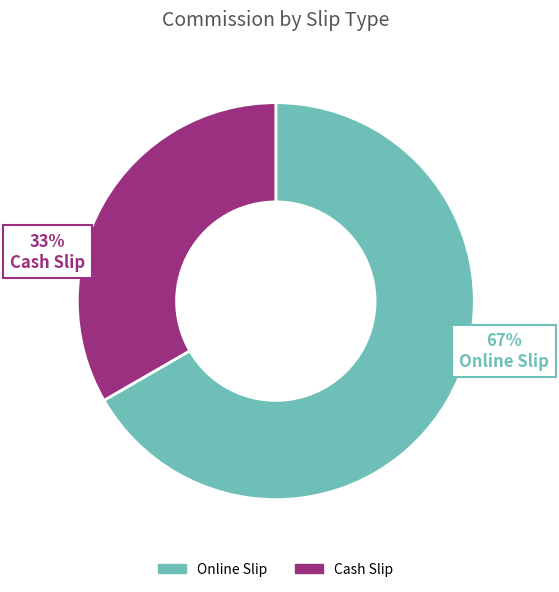

To the nearest percent, what percentage of the pie is Online Slip?

67%